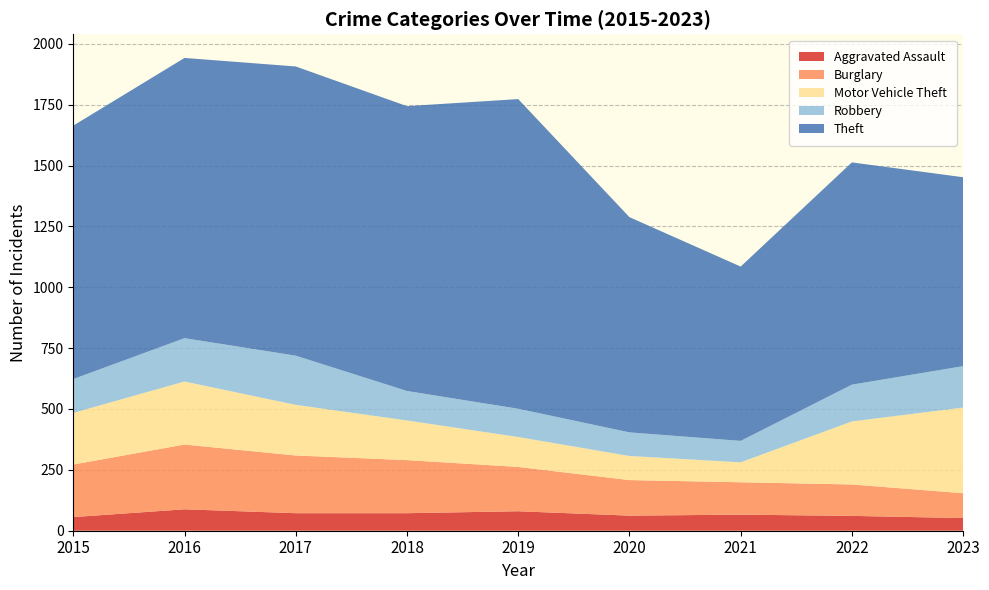

Reading left to right, list all the values displayed in this chart.

Aggravated Assault: 56	88	72	72	80	62	66	61	52
Burglary: 216	266	237	218	182	146	133	129	102
Motor Vehicle Theft: 212	259	208	163	123	99	82	259	352
Robbery: 139	178	202	121	116	97	88	151	170
Theft: 1041	1151	1188	1170	1272	884	716	913	776